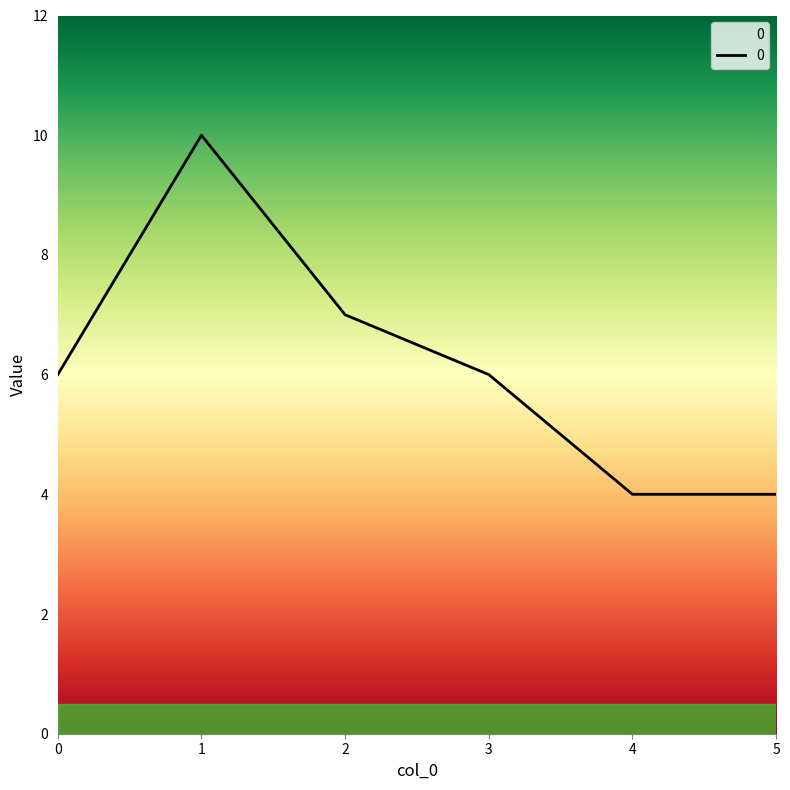

True or false: the data shows 6 at 0.

True